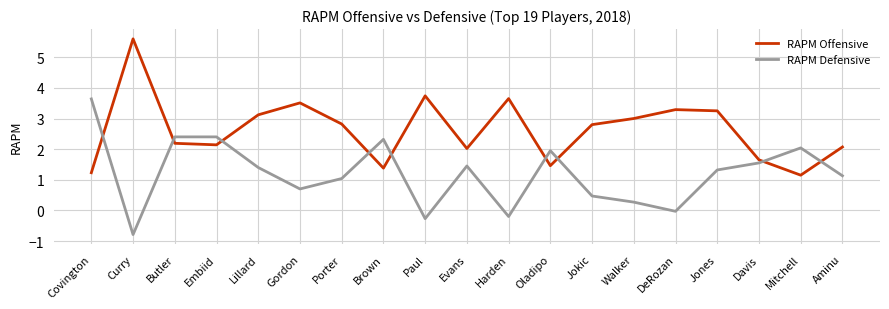

True or false: RAPM Offensive has a value of 3.7 at Paul.

True